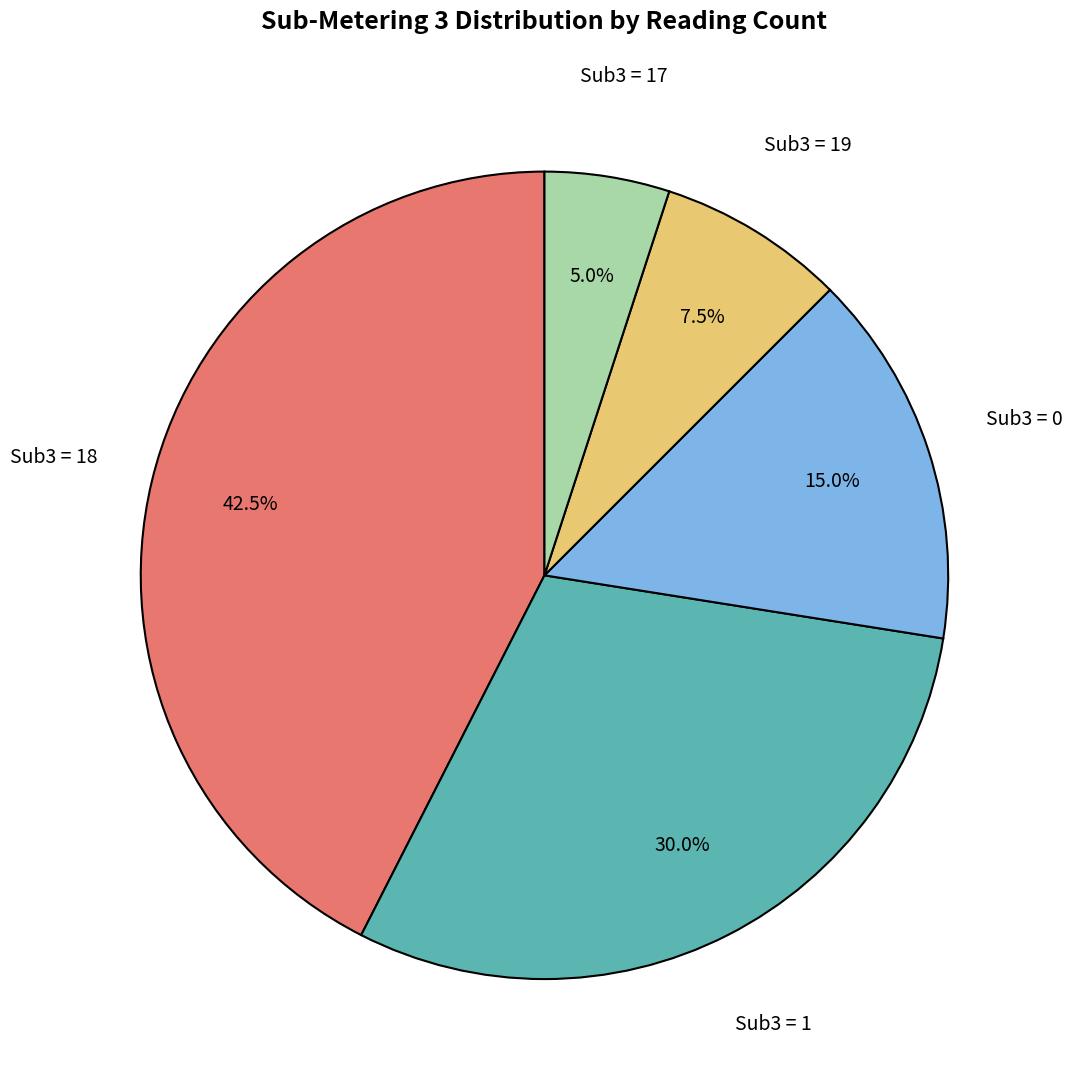

Is there a majority slice in this chart?

No